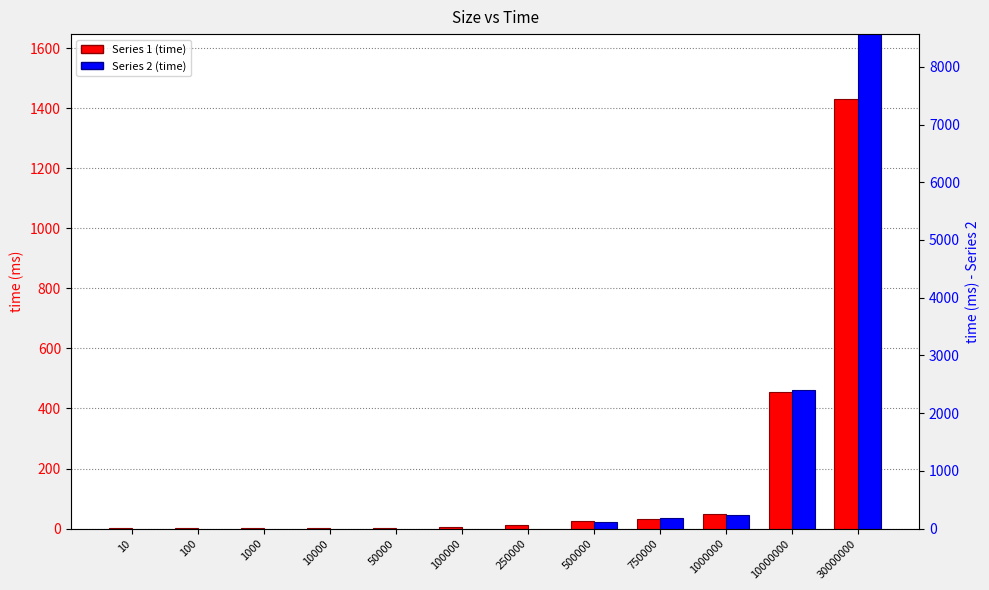

Read the Series 1 (time) value at 100000.

5.0